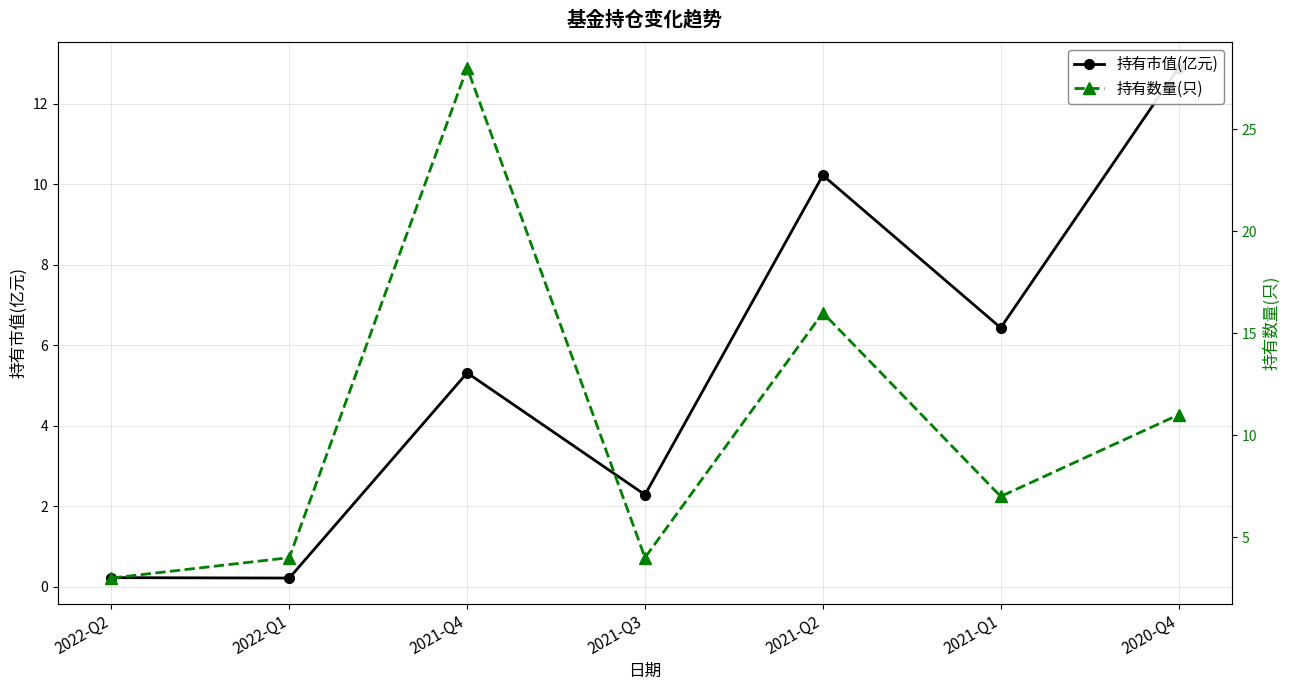

What is the maximum value shown in the chart?

28.0